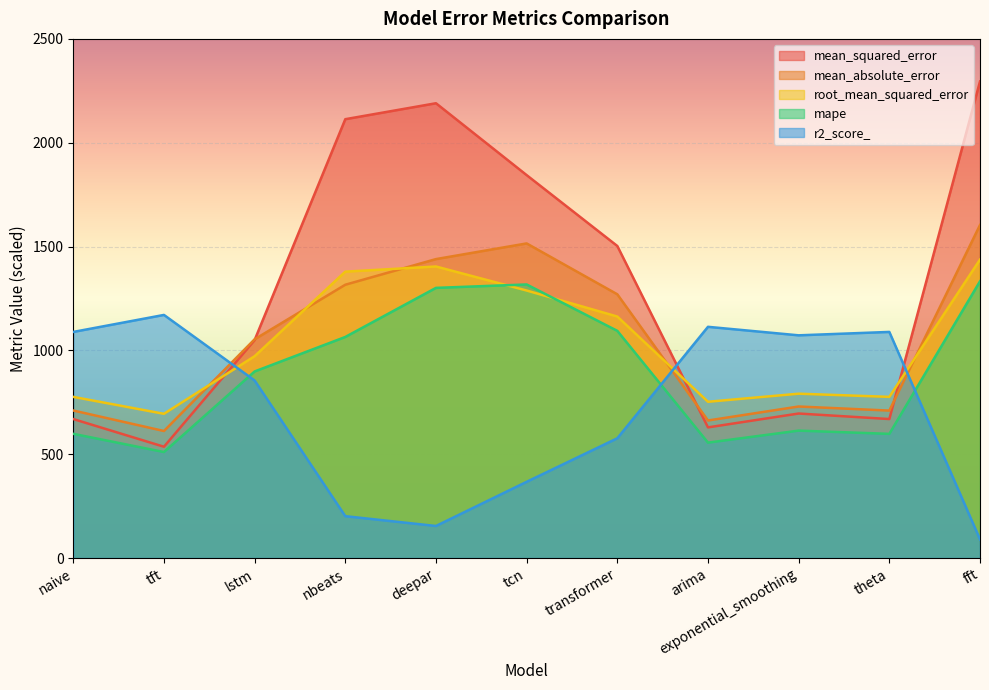

How many distinct data groups are displayed?

5